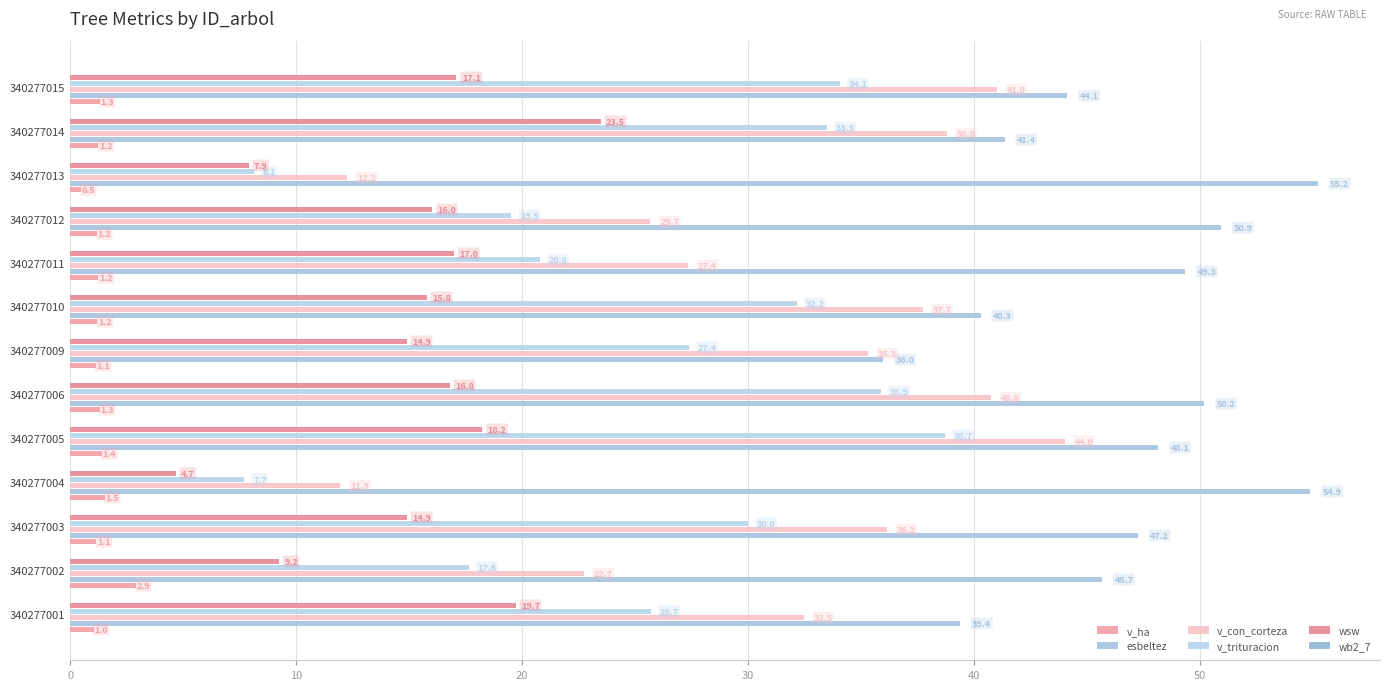

How many data points does each series have?

13